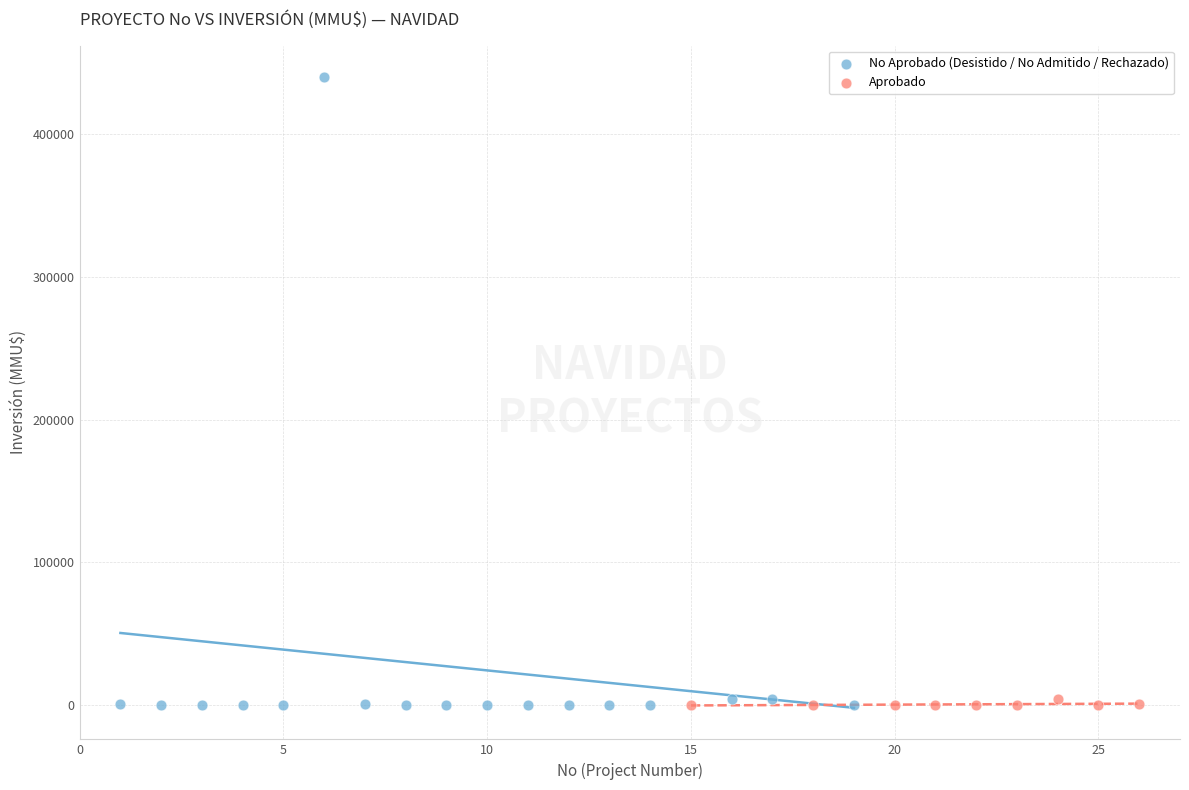

Which series has the largest Y range (max minus min)?

No Aprobado (Desistido / No Admitido / Rechazado)